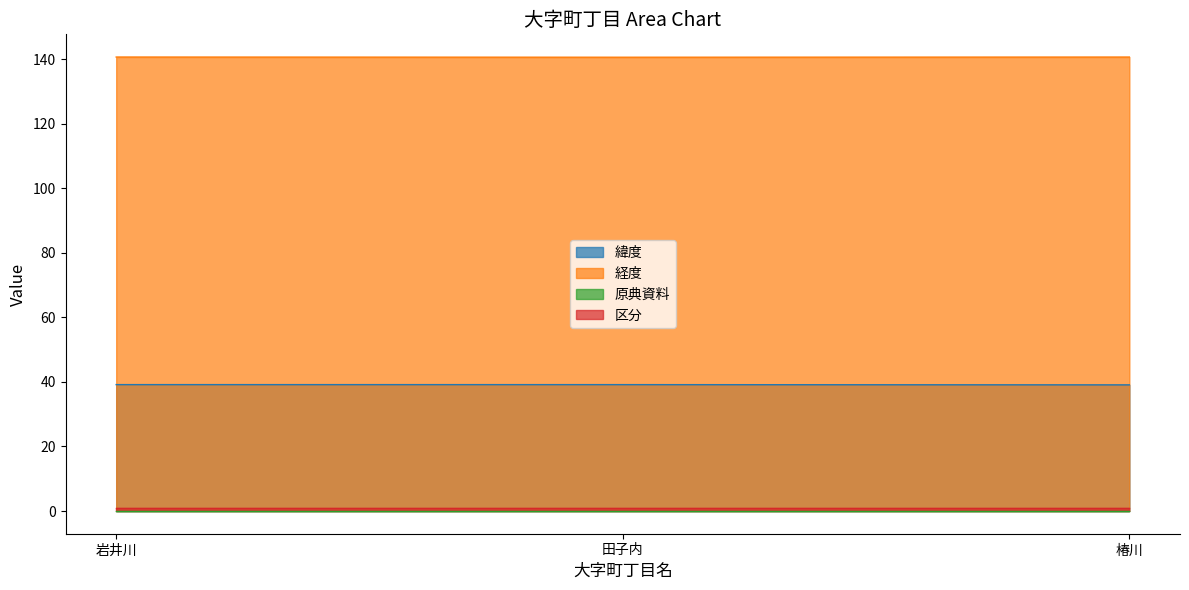

Which series has the largest total across all categories?

経度